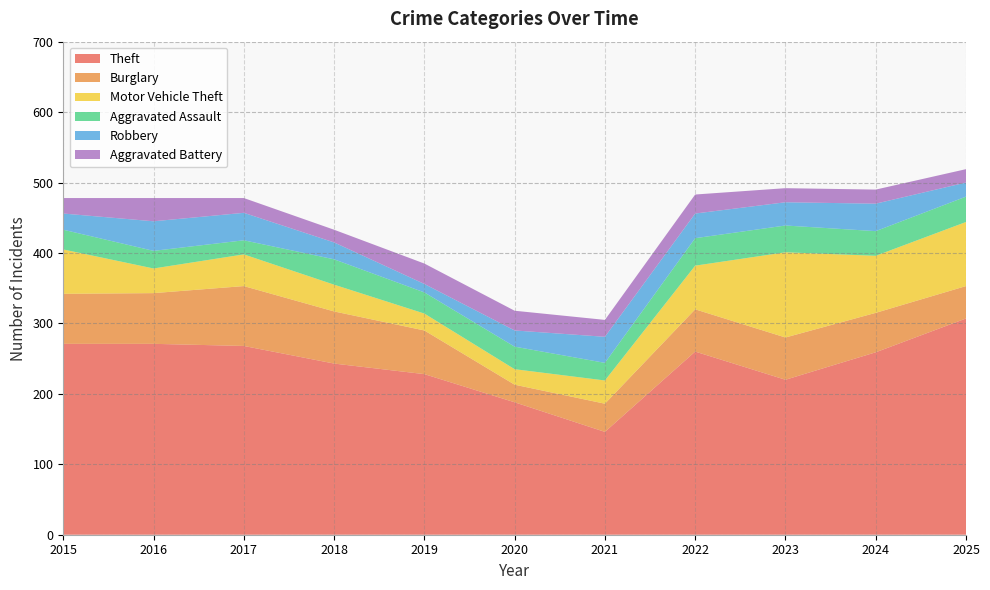

Reading right to left, what are all the values shown in this chart?

Theft: 2025=307	2024=259	2023=220	2022=260	2021=146	2020=188	2019=228	2018=243	2017=268	2016=271	2015=271
Burglary: 2025=46	2024=56	2023=60	2022=60	2021=40	2020=25	2019=62	2018=74	2017=85	2016=72	2015=71
Motor Vehicle Theft: 2025=91	2024=81	2023=121	2022=62	2021=33	2020=22	2019=24	2018=38	2017=45	2016=35	2015=63
Aggravated Assault: 2025=36	2024=35	2023=38	2022=39	2021=25	2020=32	2019=30	2018=36	2017=20	2016=25	2015=28
Robbery: 2025=20	2024=39	2023=33	2022=35	2021=37	2020=23	2019=12	2018=24	2017=39	2016=42	2015=23
Aggravated Battery: 2025=19	2024=20	2023=20	2022=27	2021=24	2020=28	2019=29	2018=18	2017=21	2016=33	2015=22